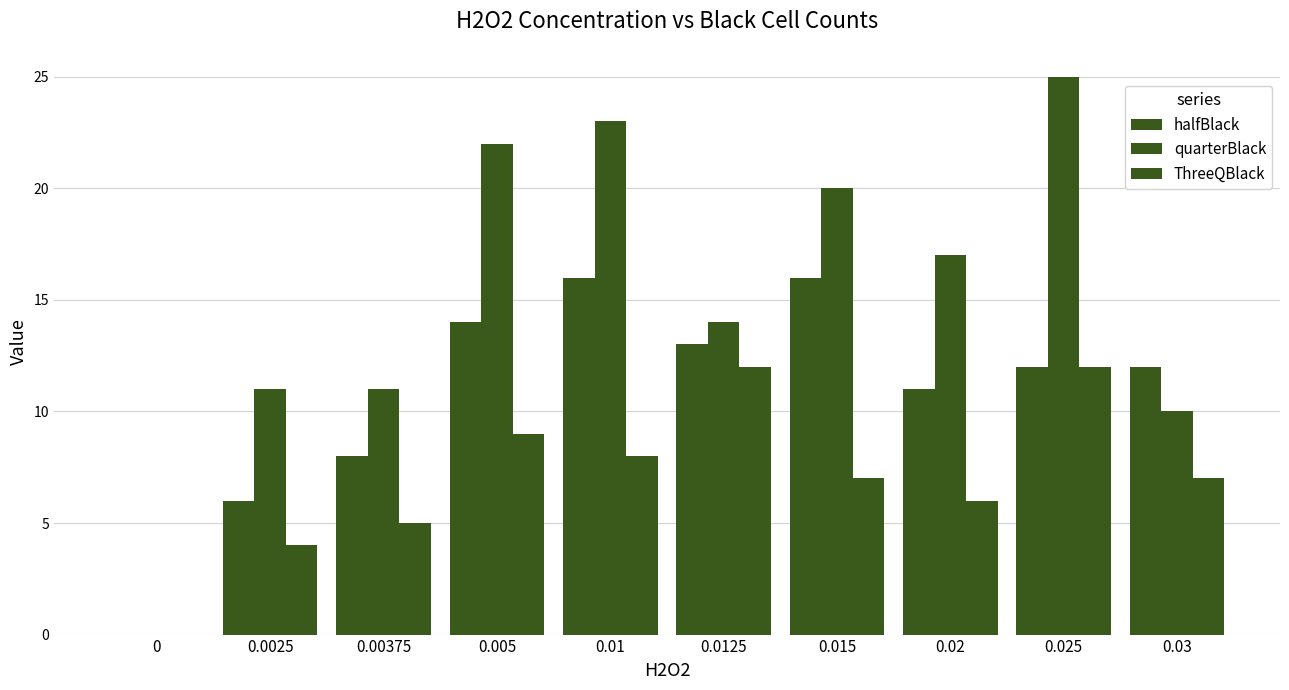

What position from the left is 0.01?

5